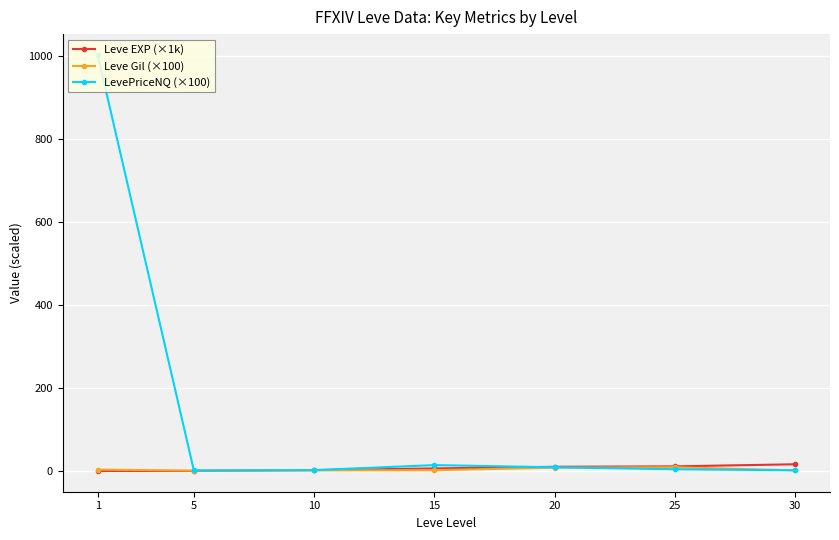

Which series has the largest total across all categories?

LevePriceNQ (×100)